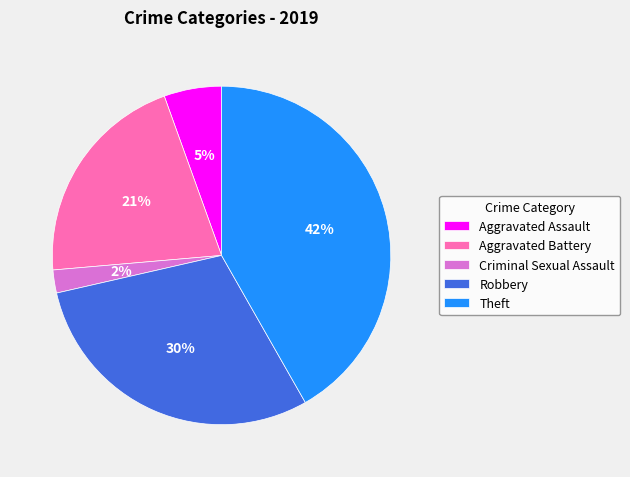

Rank the categories by value from highest to lowest.

Theft, Robbery, Aggravated Battery, Aggravated Assault, Criminal Sexual Assault